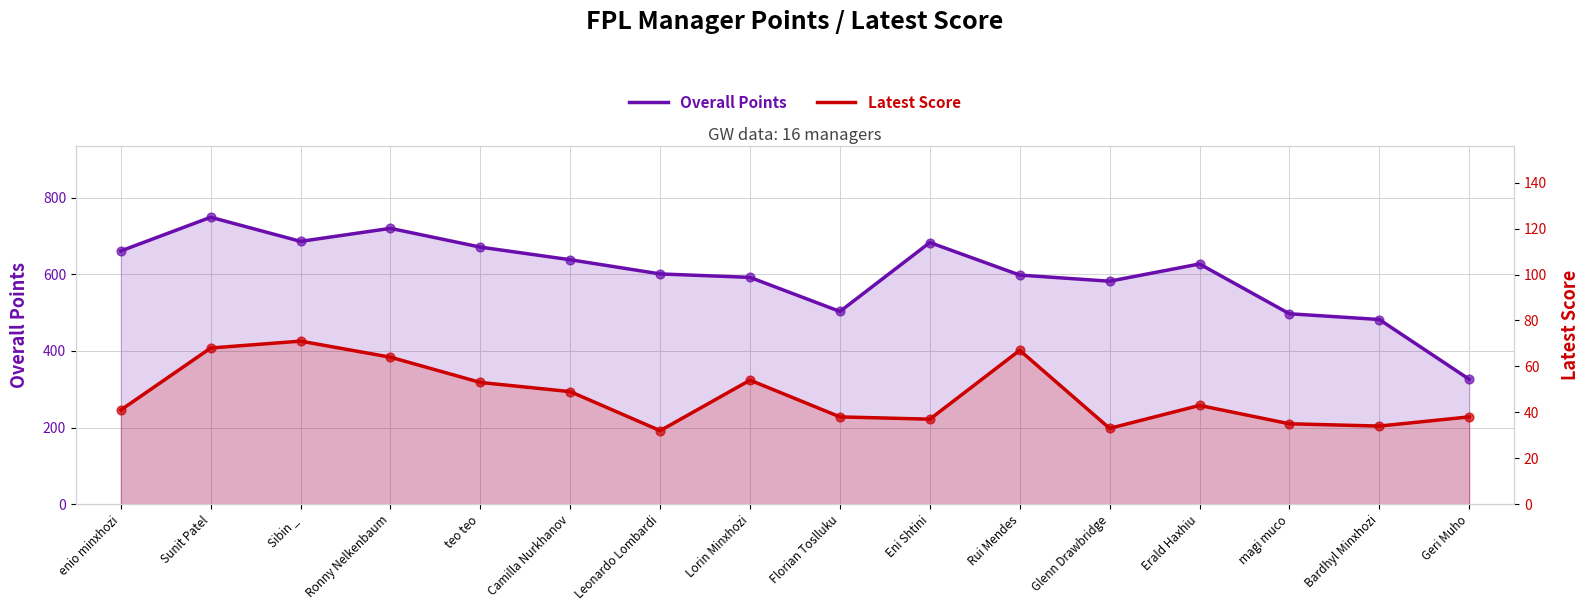

At how many categories does at least one series exceed 250?

16